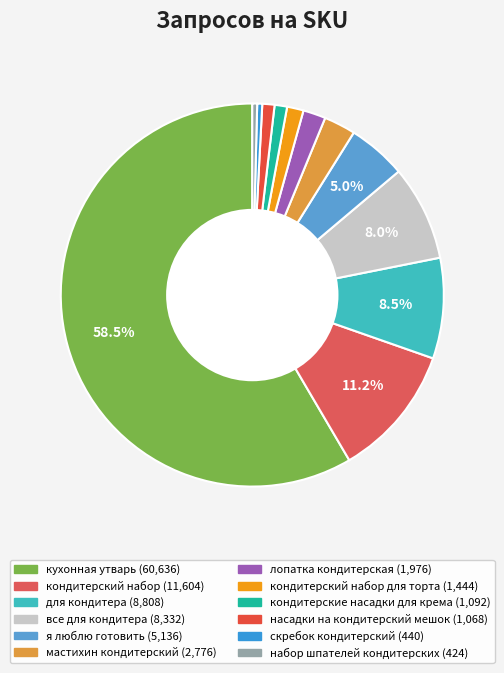

To the nearest percent, what is the difference between the largest and smallest slice percentages?

58%